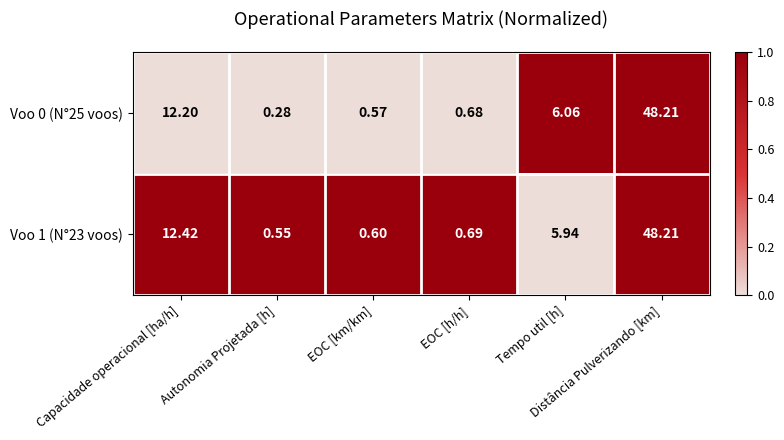

Rank the series by their average value, from highest to lowest.

Voo 1 (N°23 voos), Voo 0 (N°25 voos)